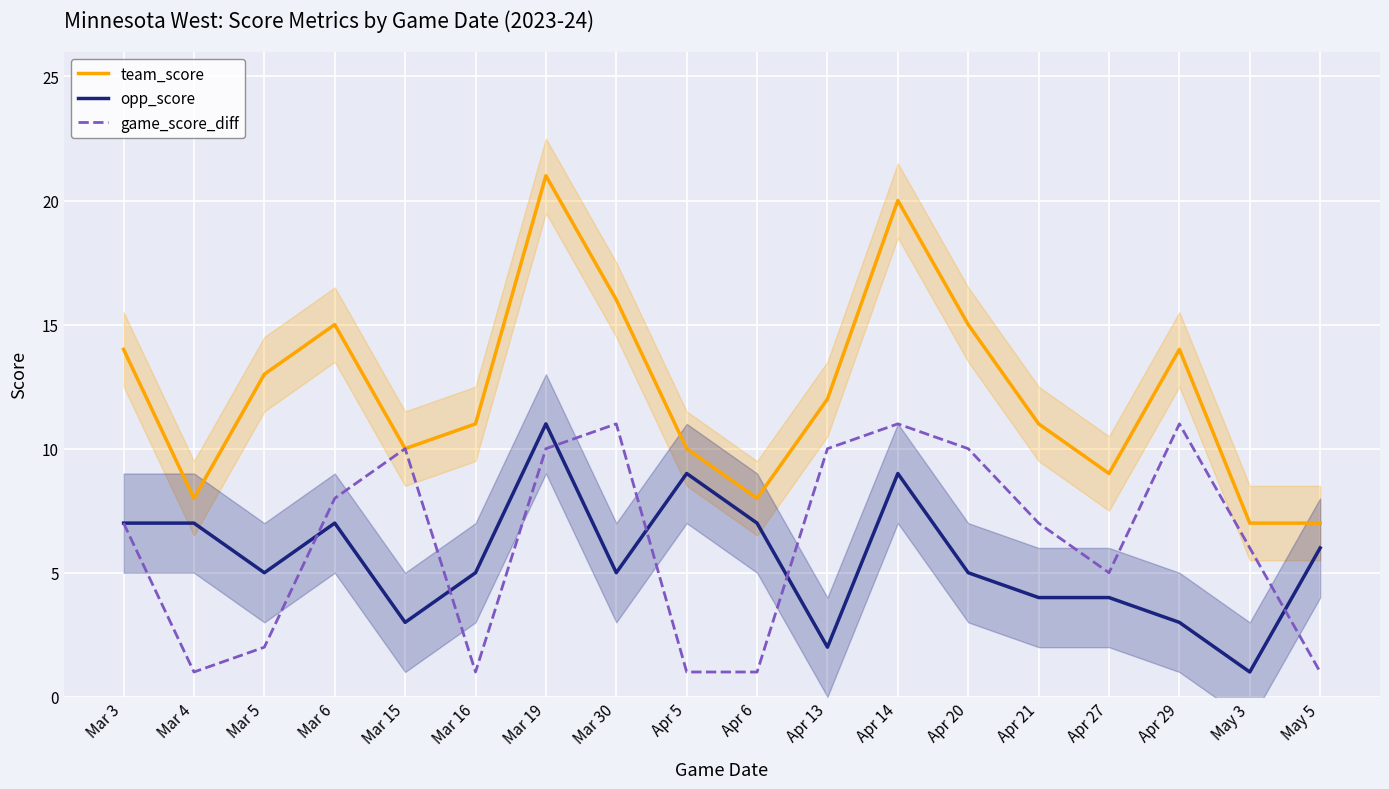

Between Apr 5 and Apr 6, which series saw the biggest shift?

team_score